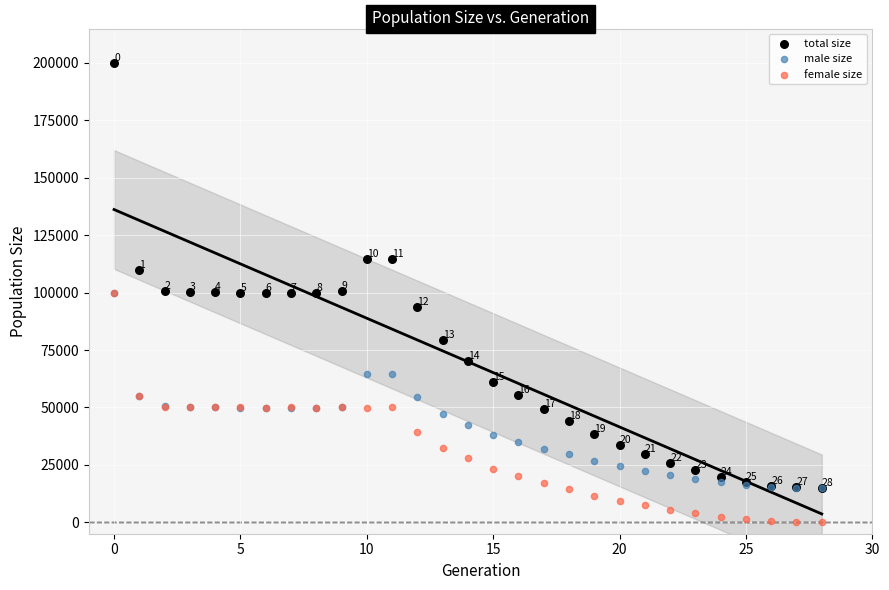

In the total size series, what Y value is closest to 107450?

109869